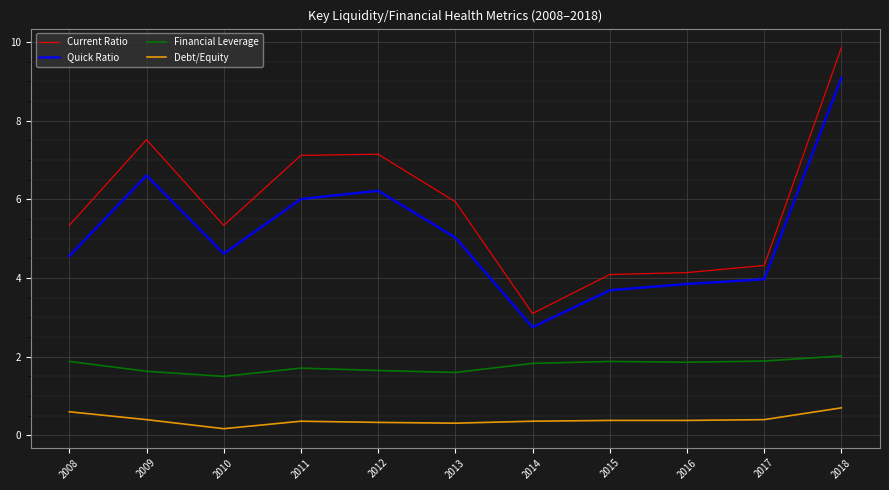

What is the difference between the Debt/Equity values at 2009 and 2010?

0.2